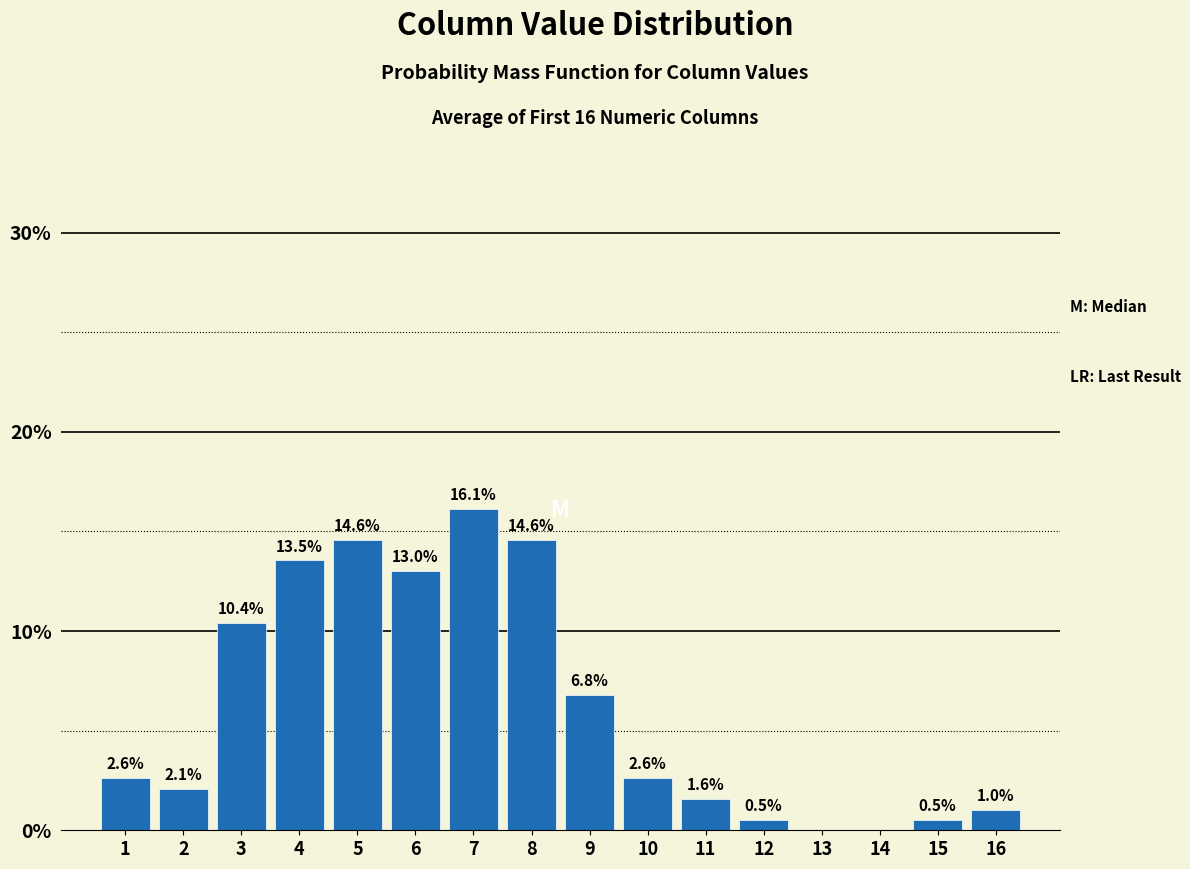

Reading right to left, what are all the values shown in this chart?

16=1.0	15=0.5	14=0.0	13=0.0	12=0.5	11=1.6	10=2.6	9=6.8	8=14.6	7=16.1	6=13.0	5=14.6	4=13.5	3=10.4	2=2.1	1=2.6